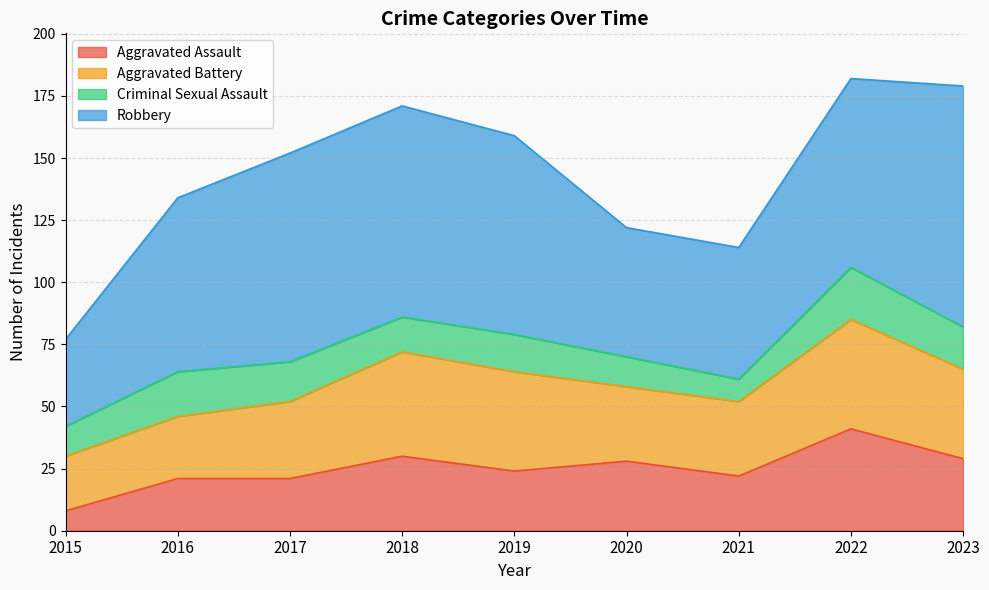

Which series has the widest spread of values?

Robbery